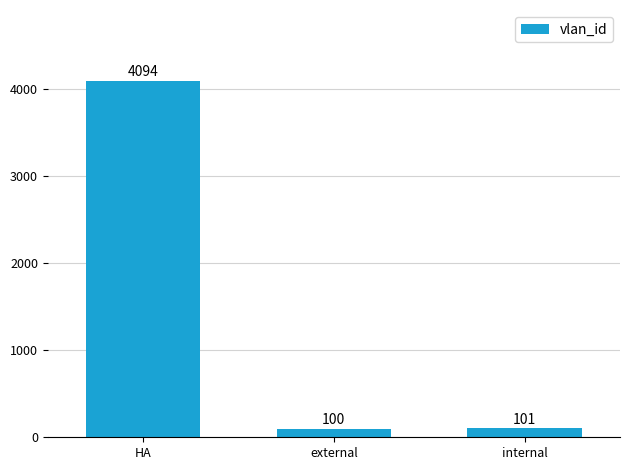

How many categories are shown in the chart?

3